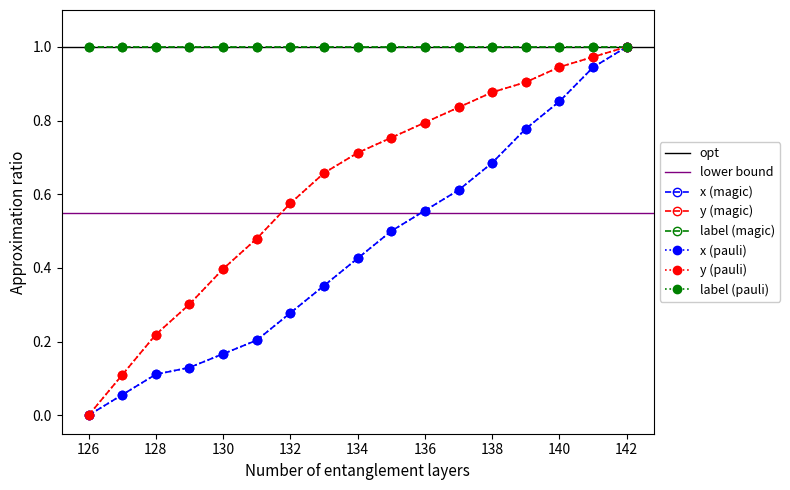

Reading right to left, what are all the values shown in this chart?

x: 1.0	0.9	0.9	0.8	0.7	0.6	0.6	0.5	0.4	0.4	0.3	0.2	0.2	0.1	0.1	0.1	0.0
y: 1.0	1.0	0.9	0.9	0.9	0.8	0.8	0.8	0.7	0.7	0.6	0.5	0.4	0.3	0.2	0.1	0.0